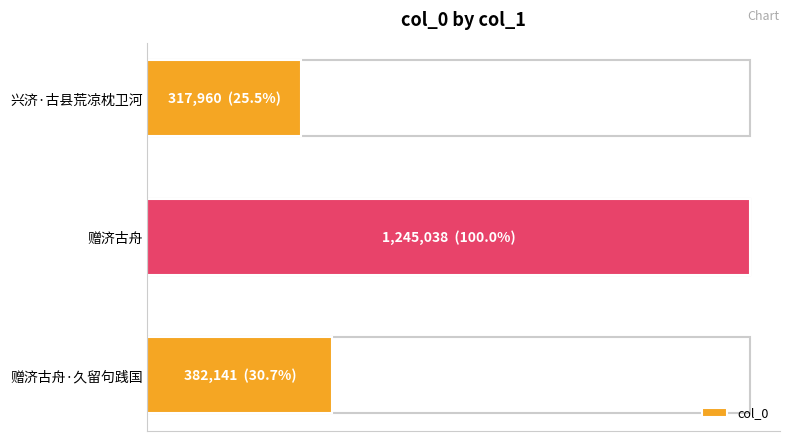

Are the bars grouped side by side (vs. stacked)?

No